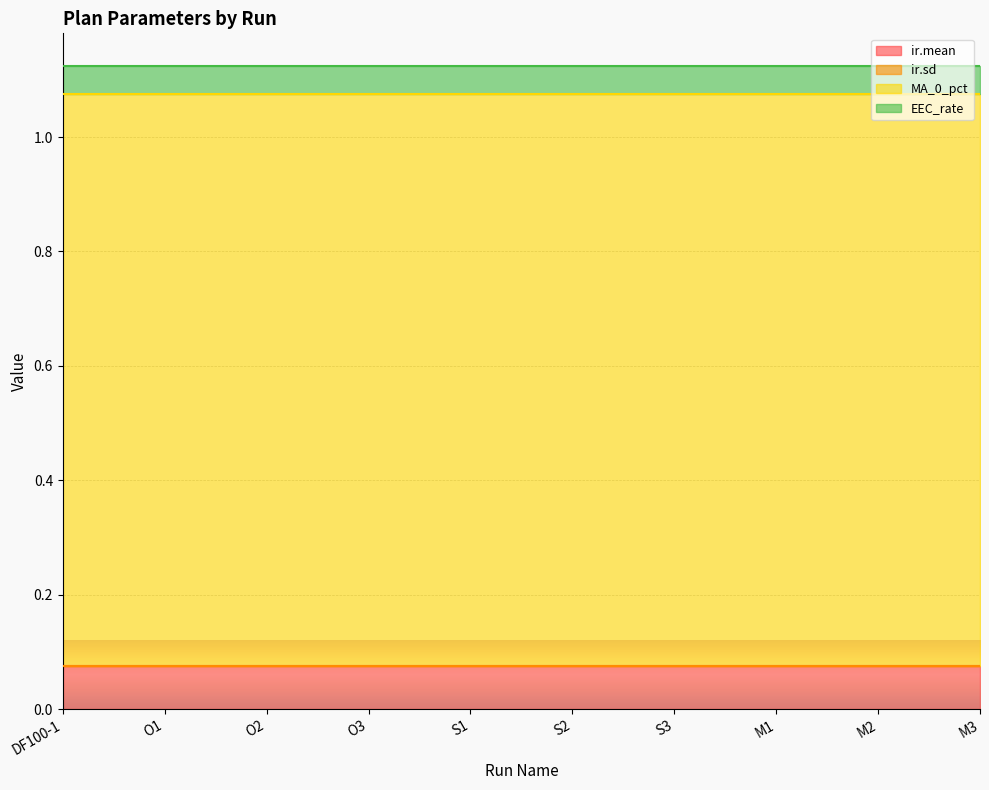

Reading right to left, what are all the values shown in this chart?

ir.mean: 0.1	0.1	0.1	0.1	0.1	0.1	0.1	0.1	0.1	0.1
ir.sd: 0.0	0.0	0.0	0.0	0.0	0.0	0.0	0.0	0.0	0.0
MA_0_pct: 1.0	1.0	1.0	1.0	1.0	1.0	1.0	1.0	1.0	1.0
EEC_rate: 0.1	0.1	0.1	0.1	0.1	0.1	0.1	0.1	0.1	0.1